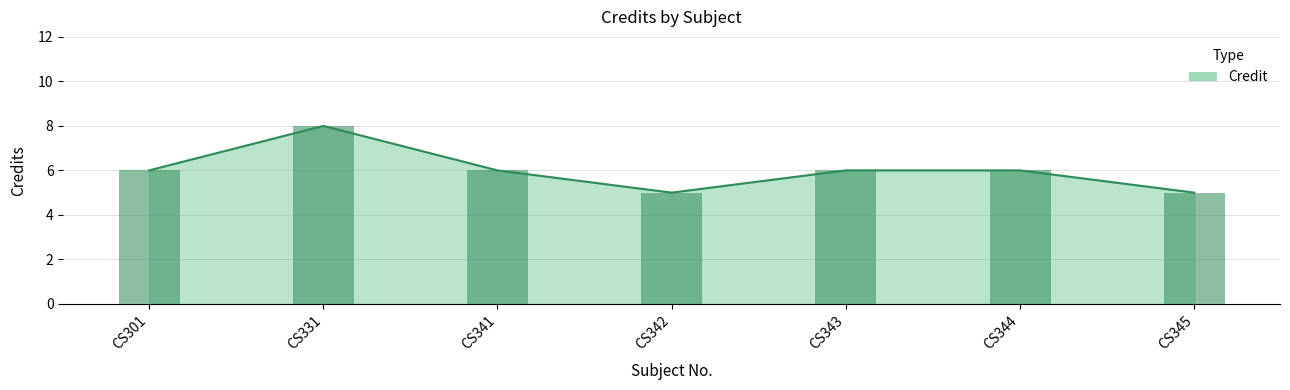

List the labels in order of value, largest first.

CS331, CS301, CS341, CS343, CS344, CS342, CS345